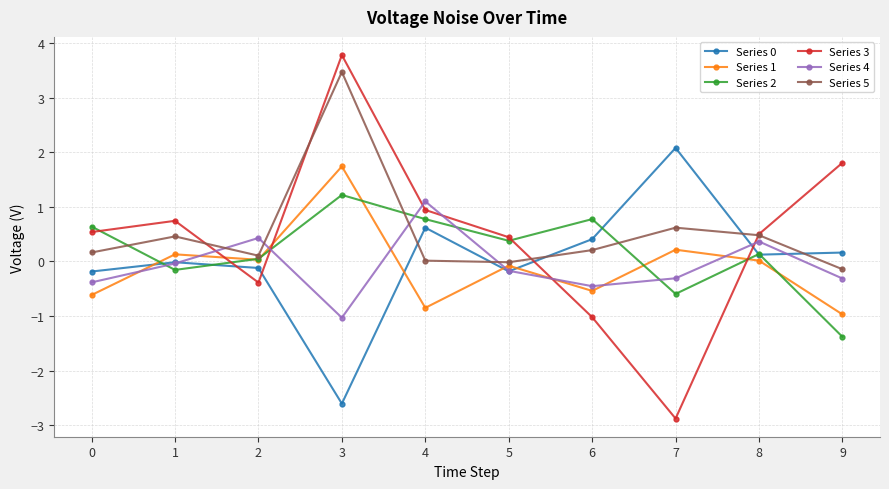

What is the total value across all series at 3?

6.6